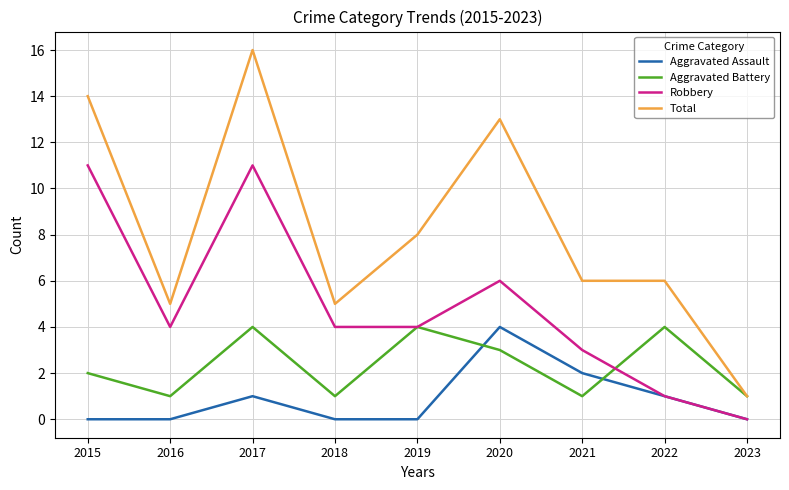

True or false: Total has a value of 9 at 2016.

False